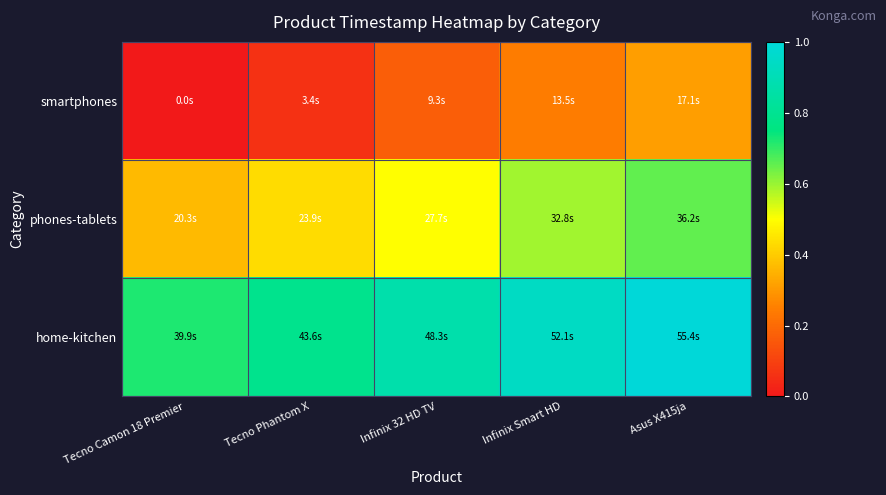

Which has a higher value, Tecno Phantom X or Tecno Camon 18 Premier?

Tecno Phantom X